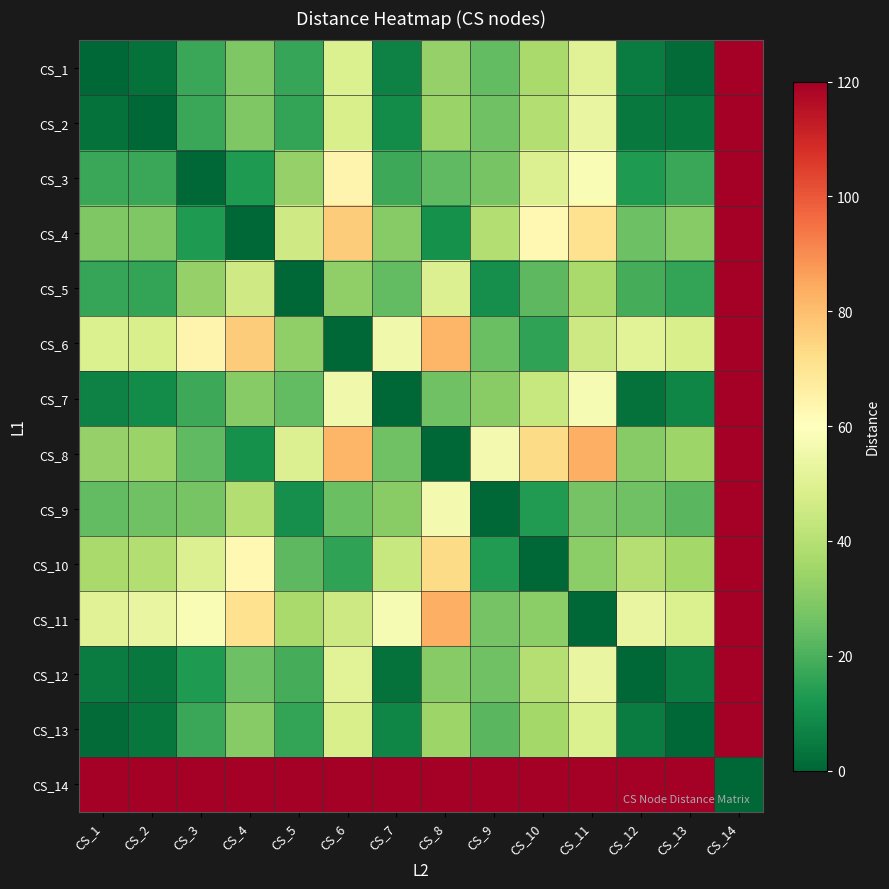

List the series in order of their peak value, lowest first.

CS_8, CS_4, CS_3, CS_7, CS_13, CS_1, CS_2, CS_12, CS_5, CS_9, CS_11, CS_10, CS_6, CS_14